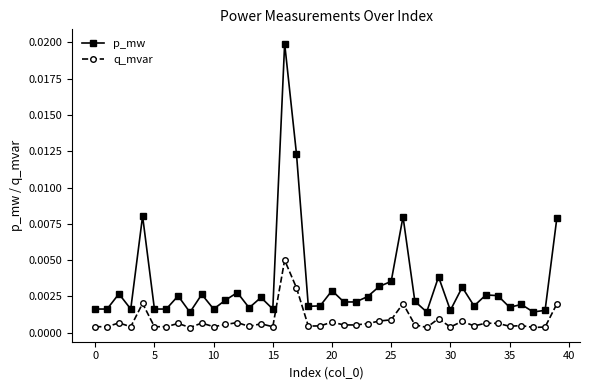

True or false: p_mw and q_mvar intersect in this chart.

False